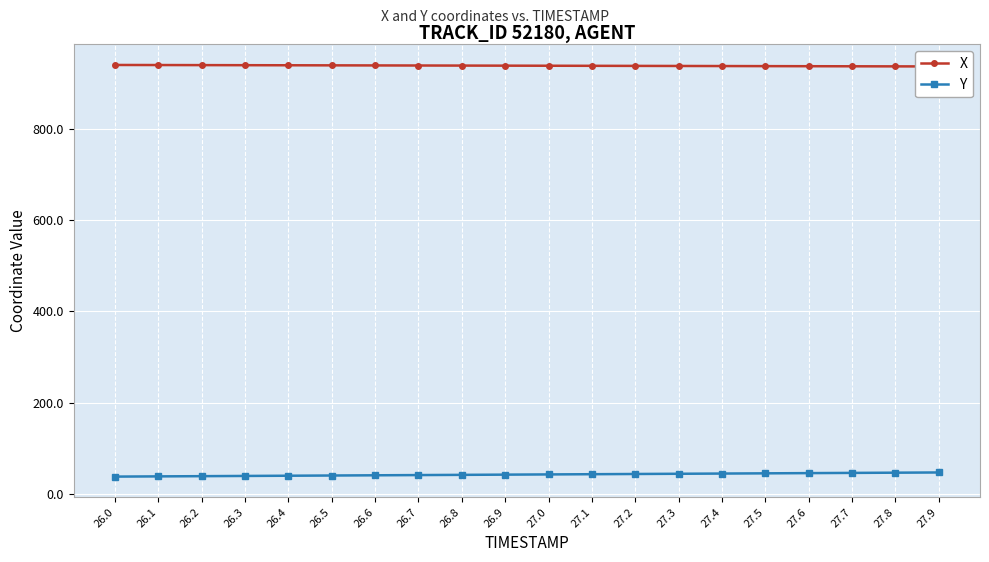

The value of X at 26.9 is 1425.7. True or false?

False